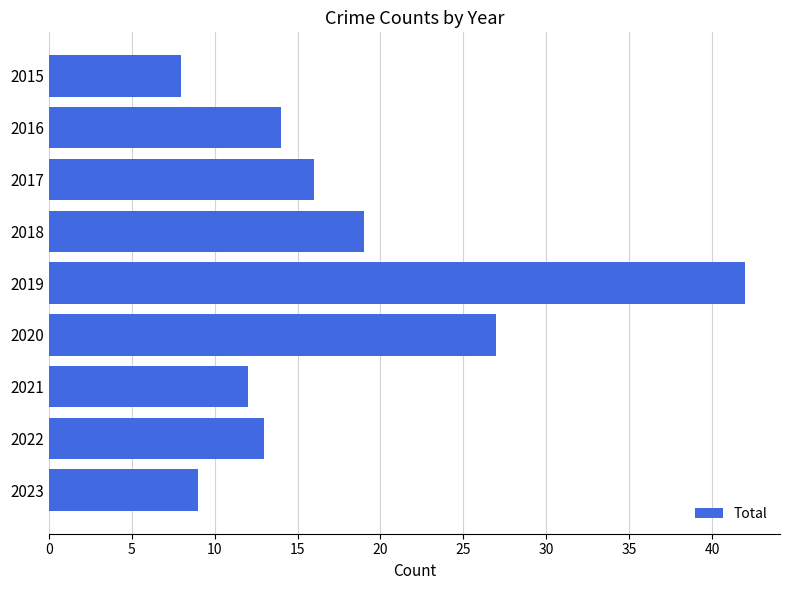

List the labels in order of value, largest first.

2019, 2020, 2018, 2017, 2016, 2022, 2021, 2023, 2015